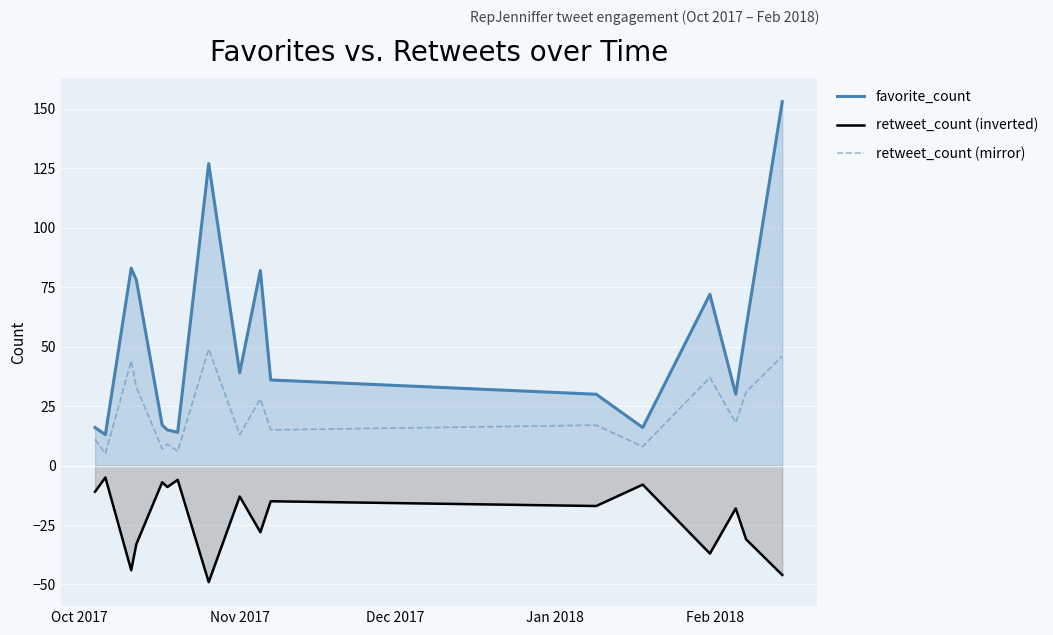

What is the highest value of the retweet_count (inverted) series?

-5